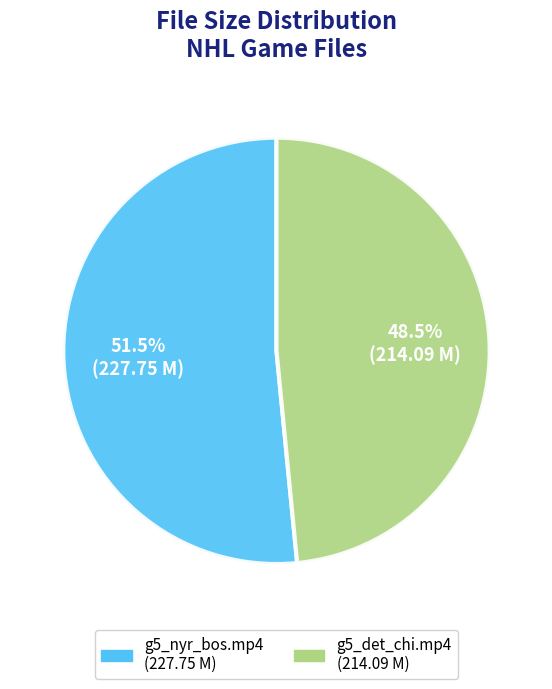

How many segments does this pie chart have?

2